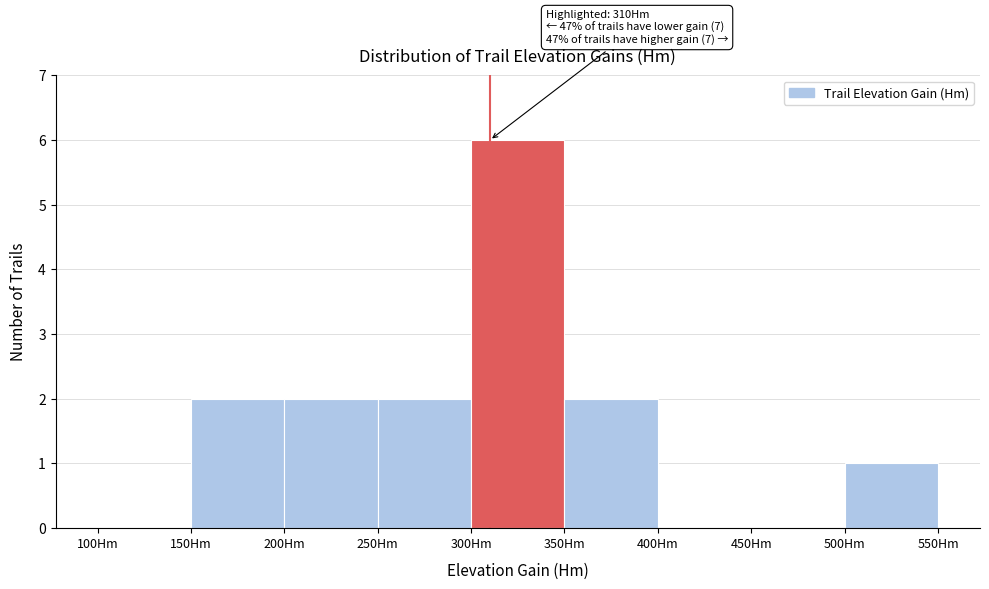

Which range on the x-axis has the tallest bar?

300 to 350